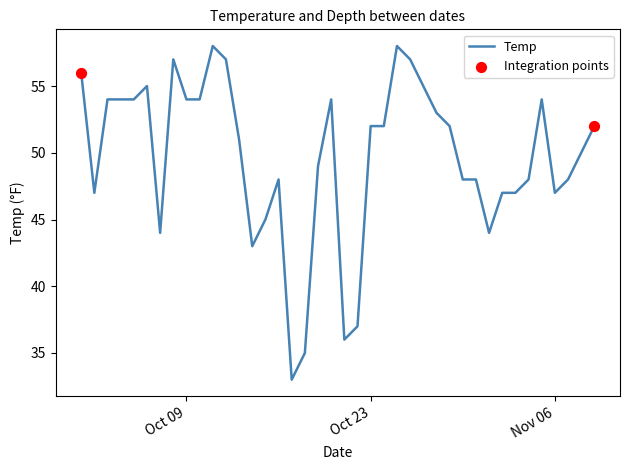

What is the maximum value shown in the chart?

58